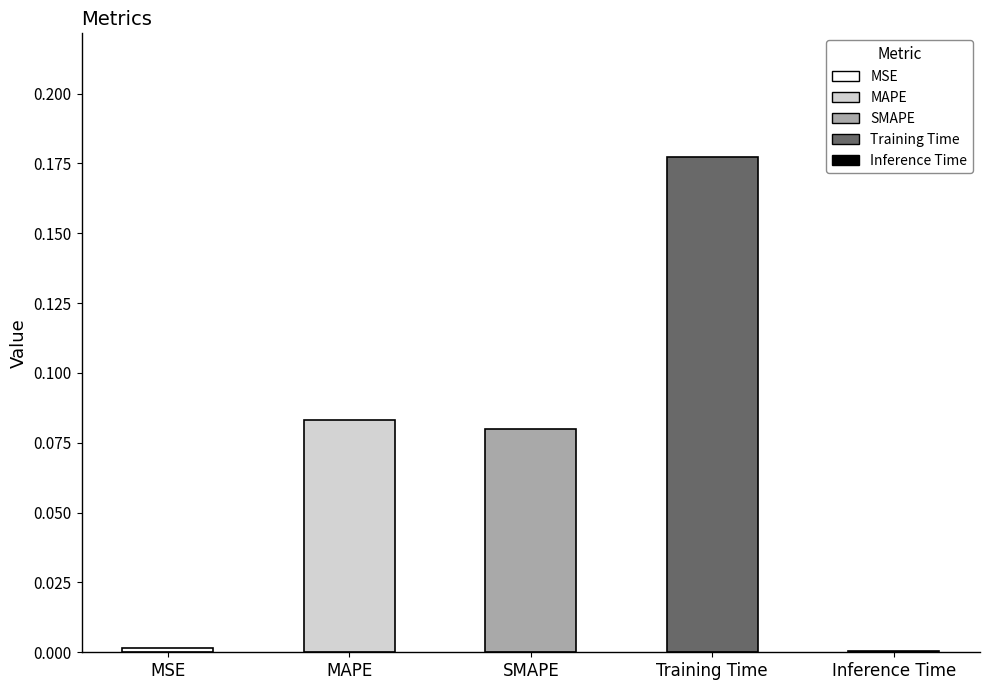

Between Inference Time and MAPE, which is larger?

MAPE